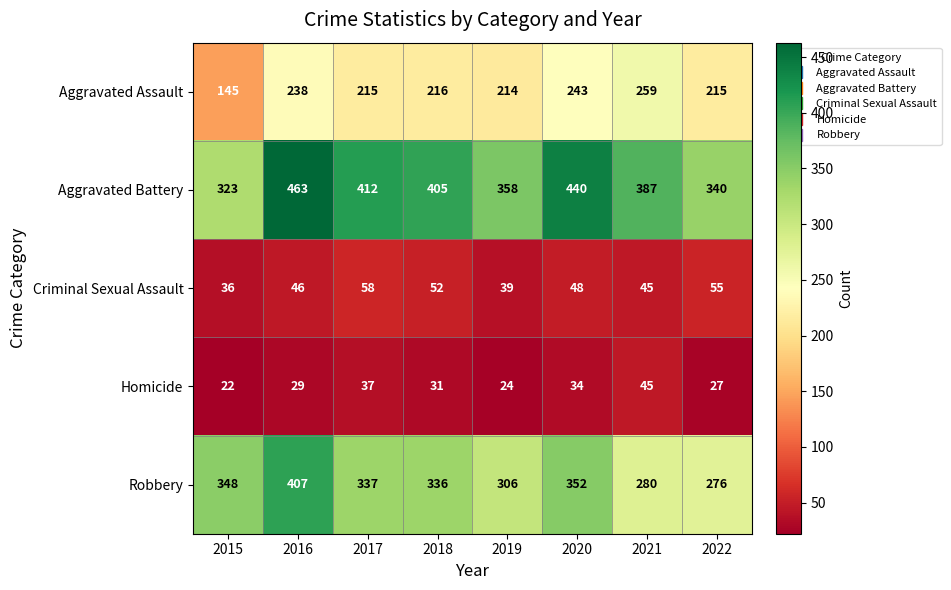

Count the number of categories in the chart.

8